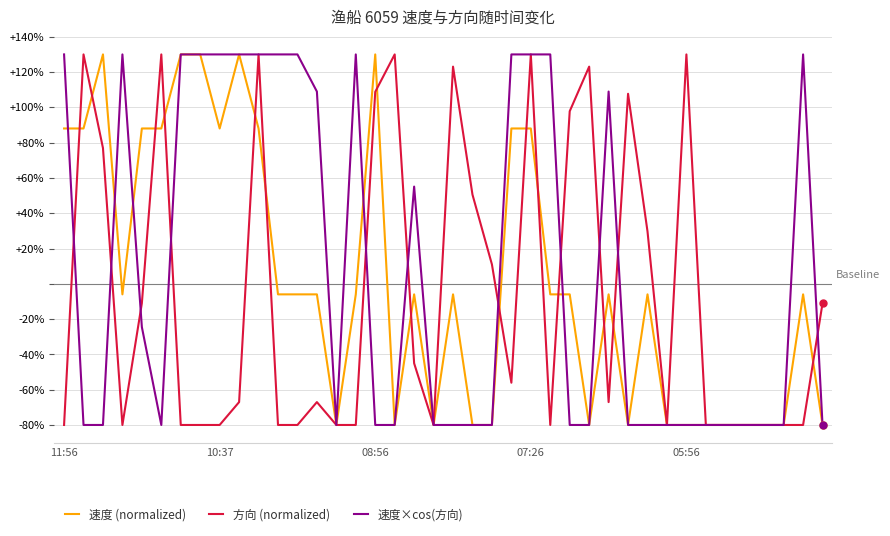

What is the highest value of the 速度 (normalized) series?

130.0